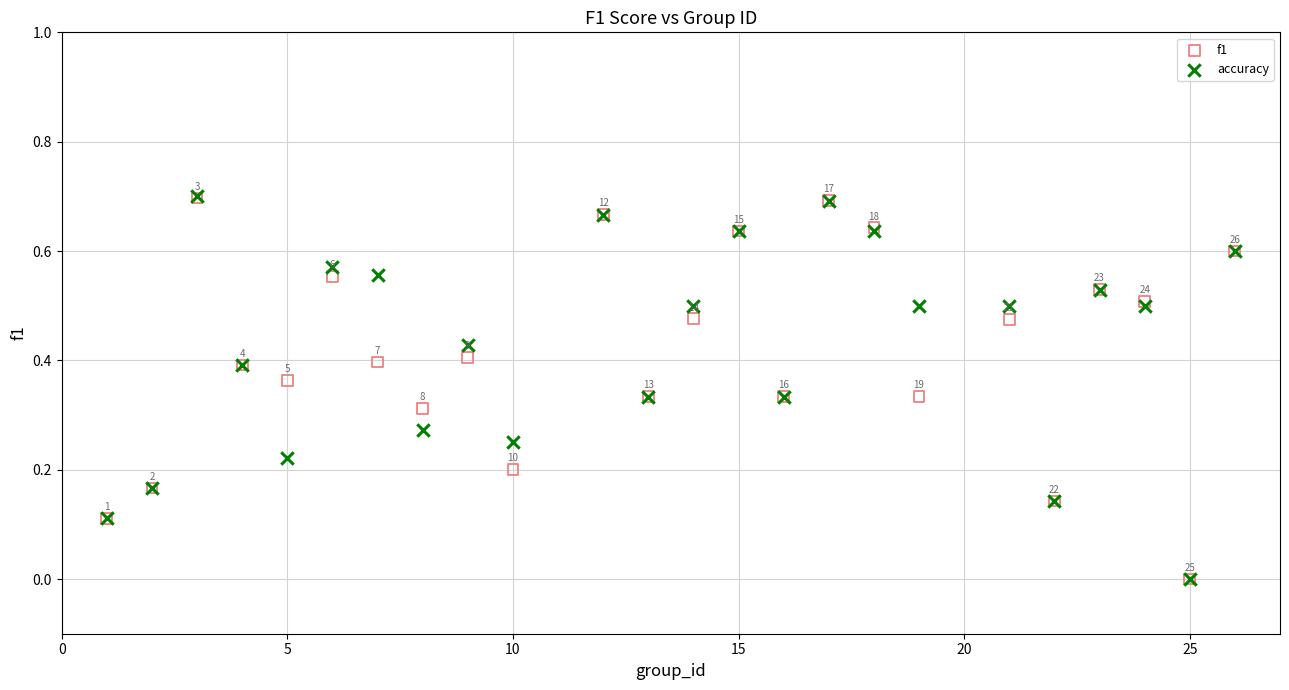

Which series contains the highest Y value?

accuracy